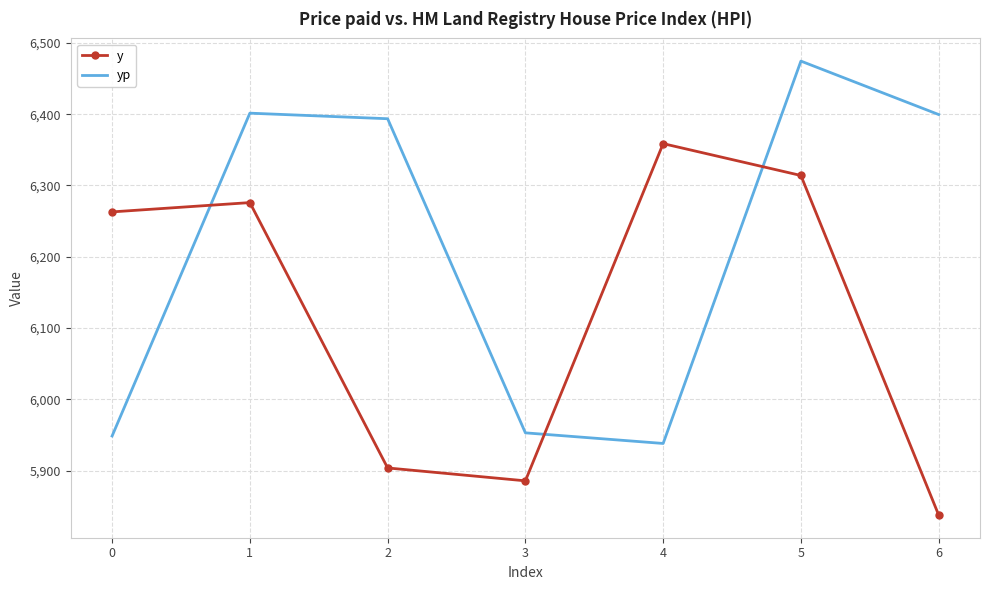

The value of y at 0 is 6263.0. True or false?

True